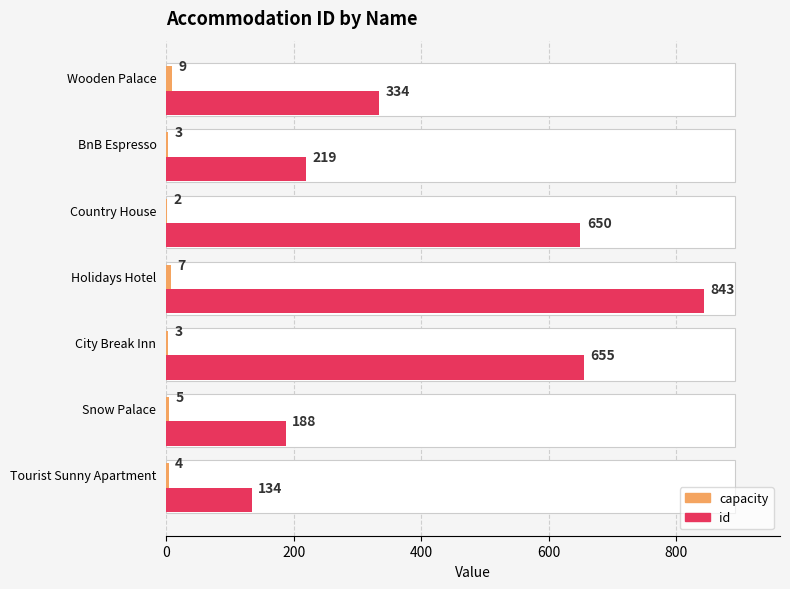

How many data points does each series have?

7